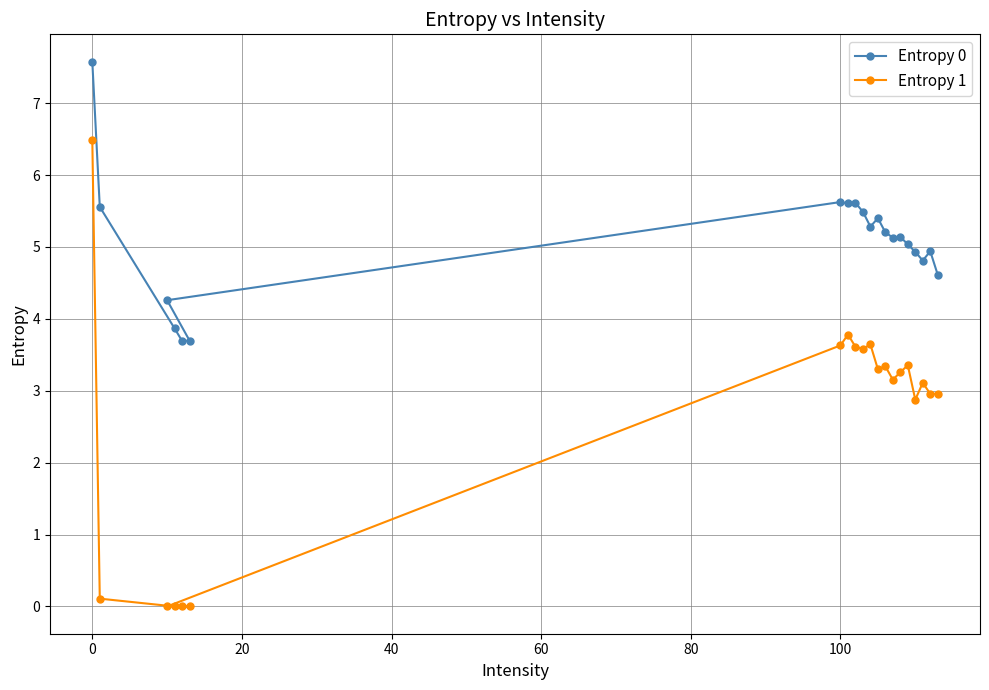

In Entropy 1, how many points are lower than both neighbors (excluding endpoints)?

5